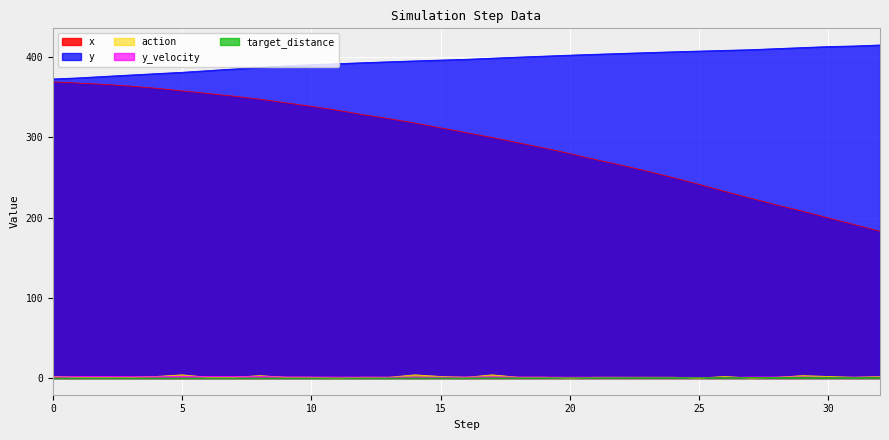

True or false: action has a value of 5.4 at 14.

False